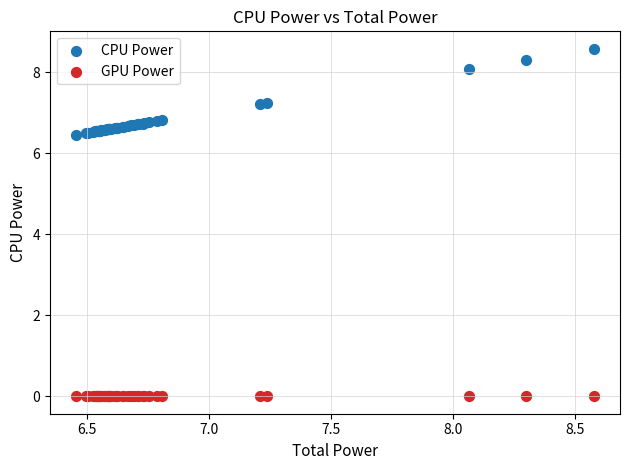

Which series reaches the minimum Y coordinate?

GPU Power